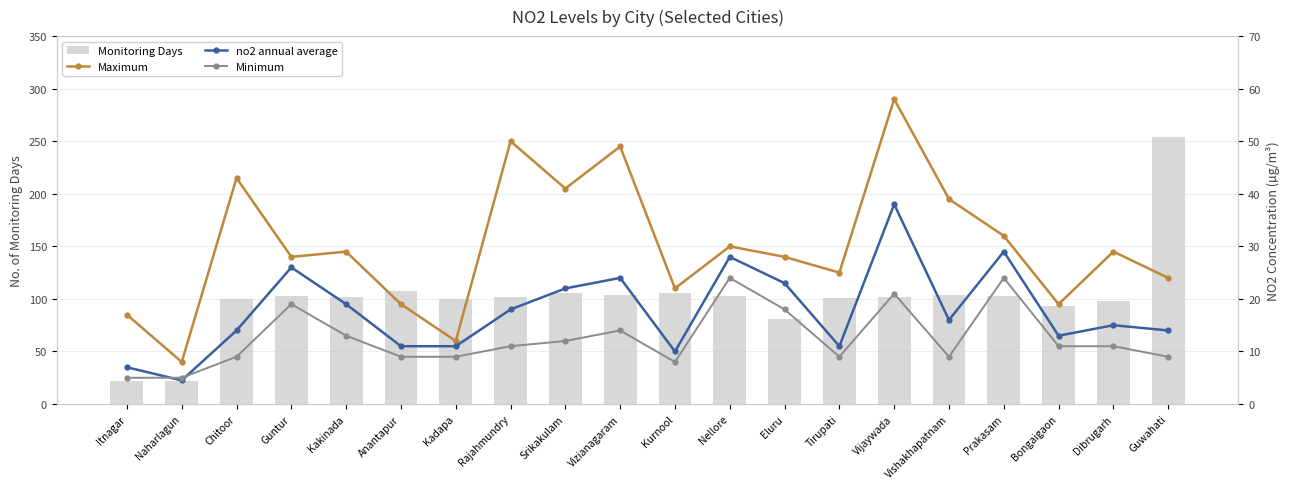

What are all the series names shown in the legend?

Monitoring Days, Maximum, no2 annual average, Minimum